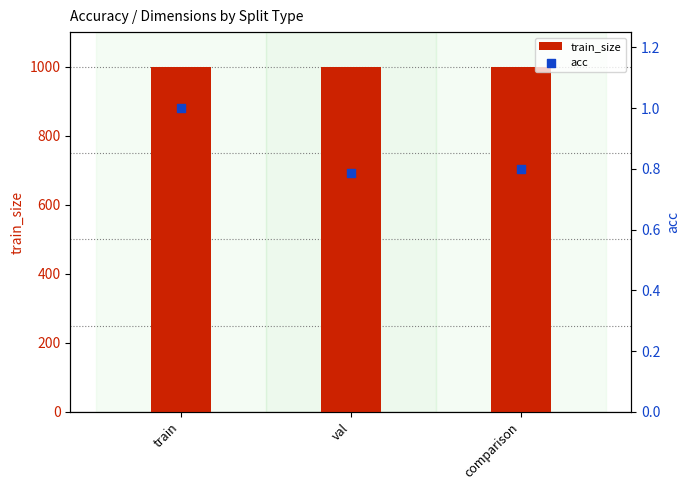

At which category is the sum across all series the highest?

train